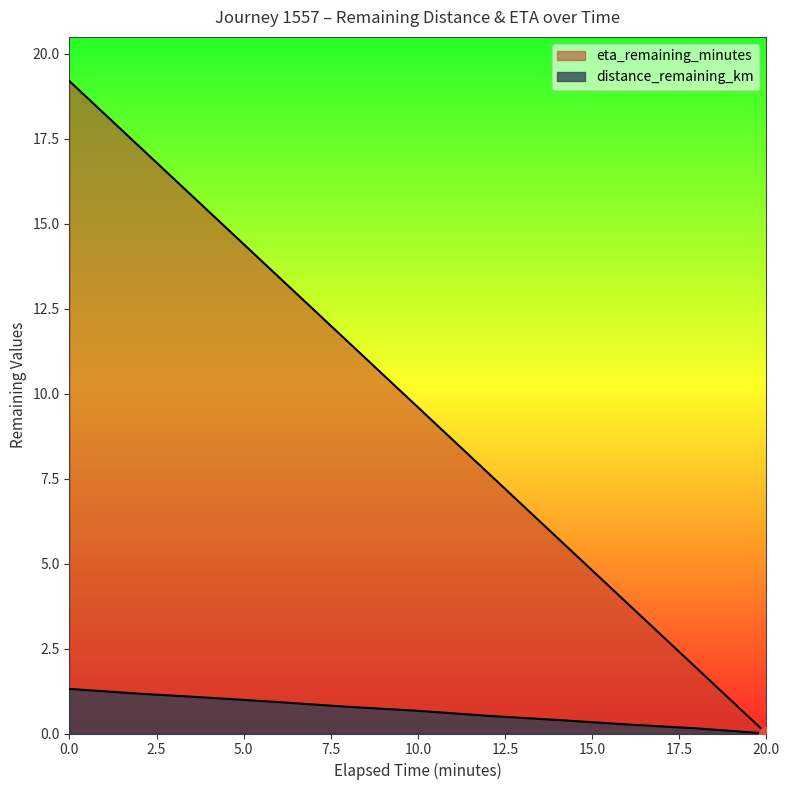

Between 6.0 and 16.0, which series saw the biggest shift?

eta_remaining_minutes